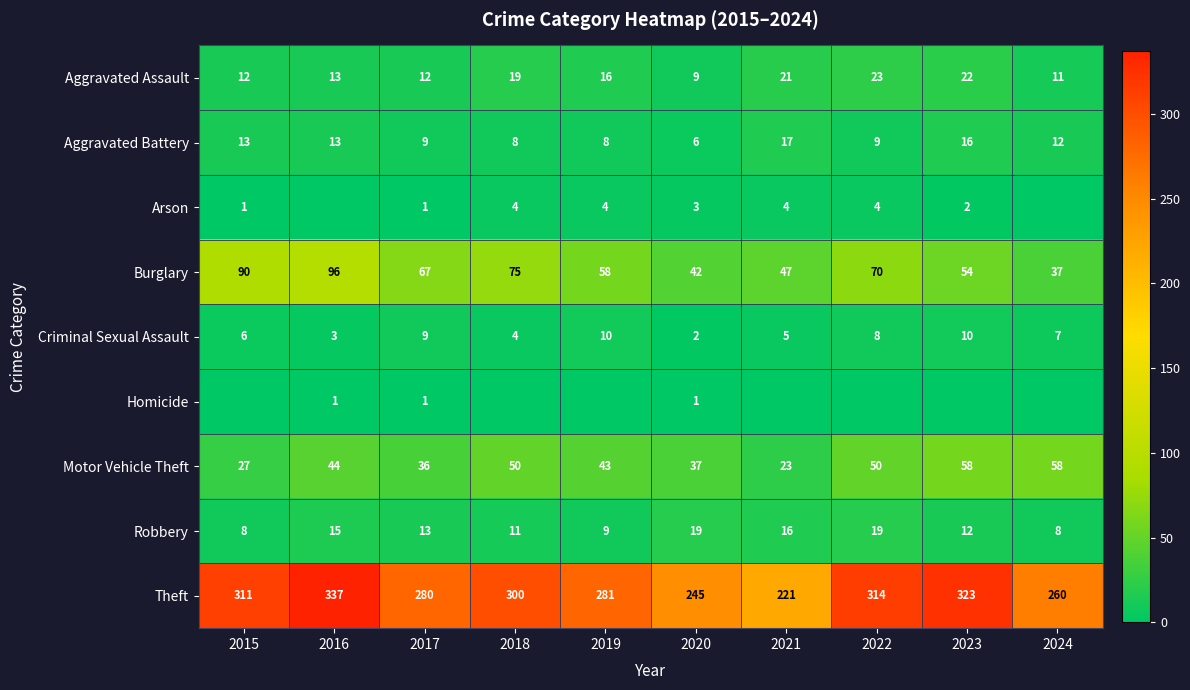

What is the sum of all Robbery values?

130